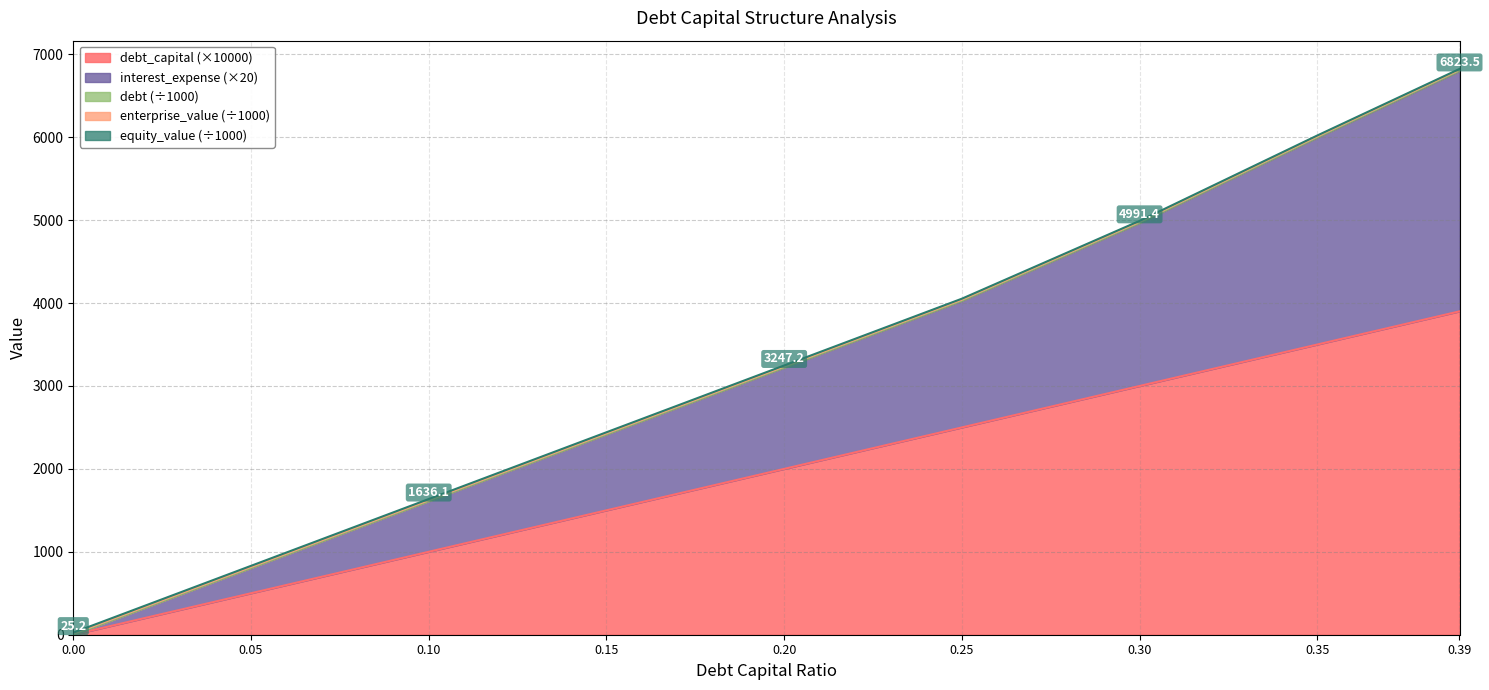

Is it true that equity_value equals 1200.1 at 0.05?

False